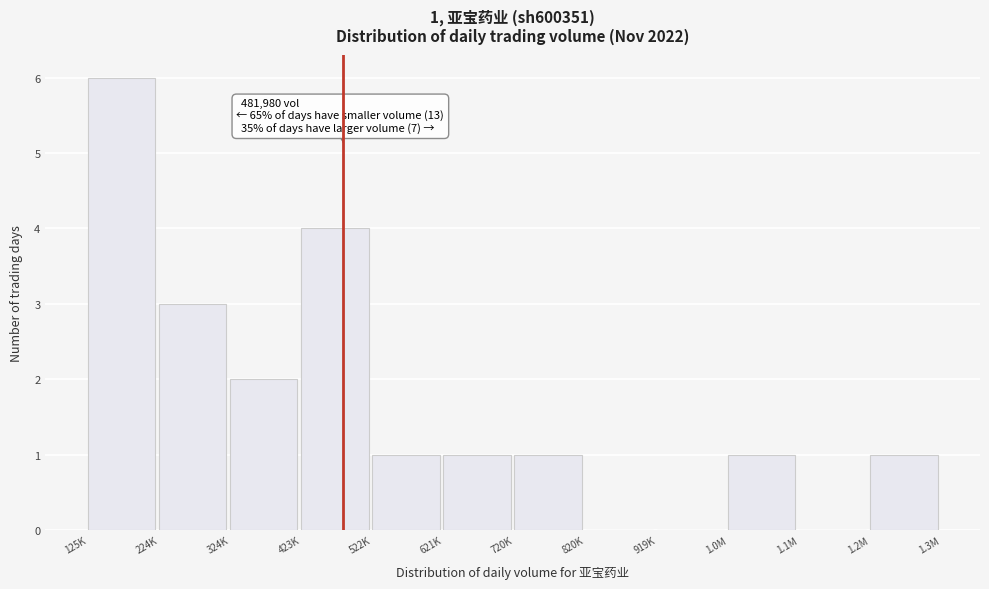

Reading right to left, what are all the values shown in this chart?

1.2M=1	1.1M=0	1.0M=1	919K=0	820K=0	720K=1	621K=1	522K=1	423K=4	324K=2	224K=3	125K=6